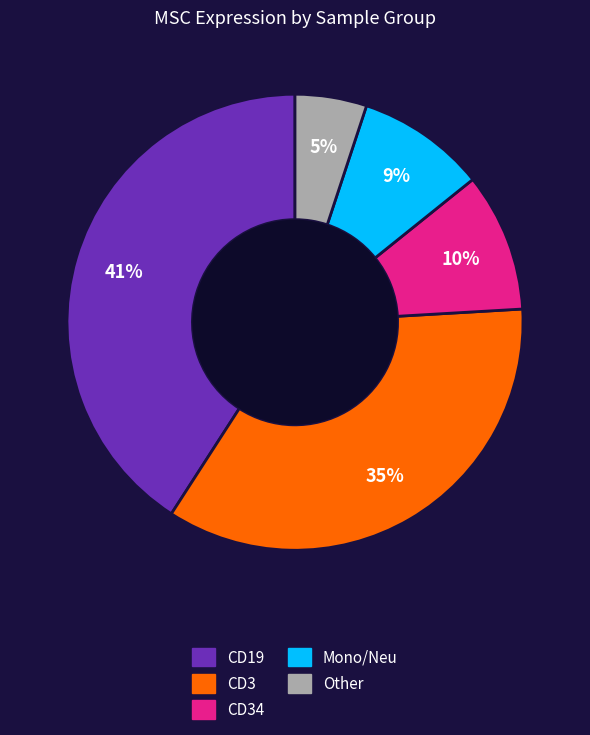

Is there any slice that represents more than half of the pie?

No